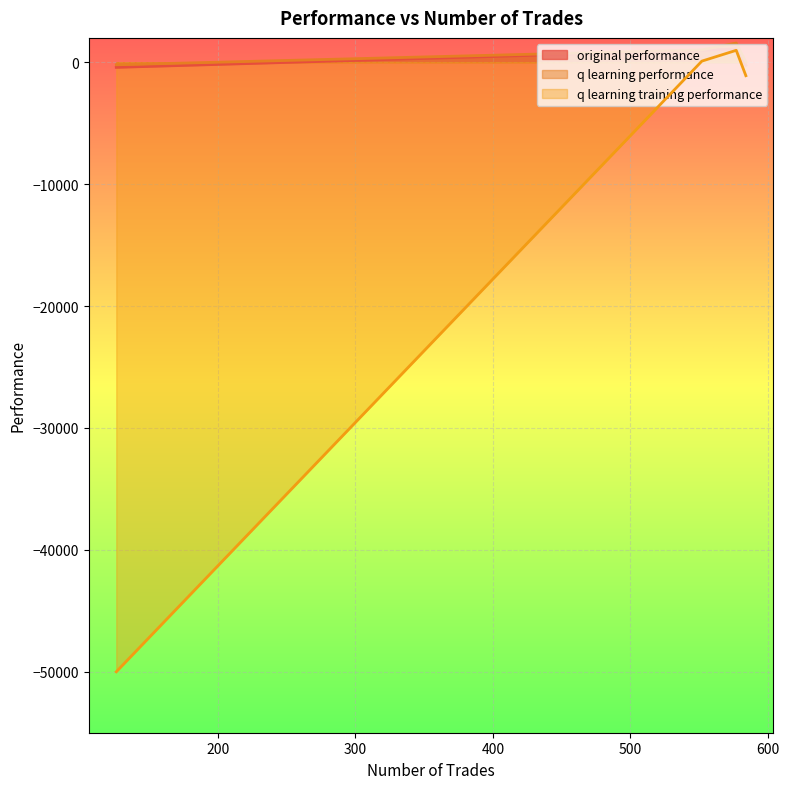

The value of q learning performance at 584 is 9.9. True or false?

False